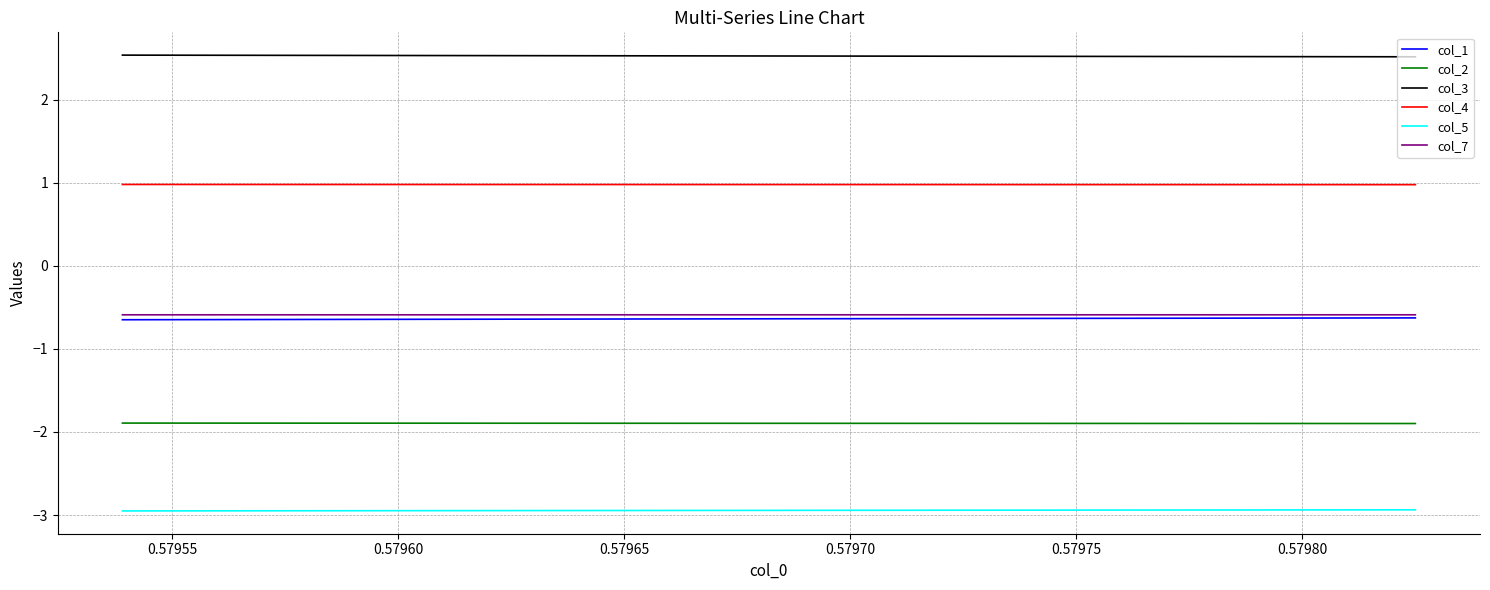

What is the maximum value for col_7?

-0.6